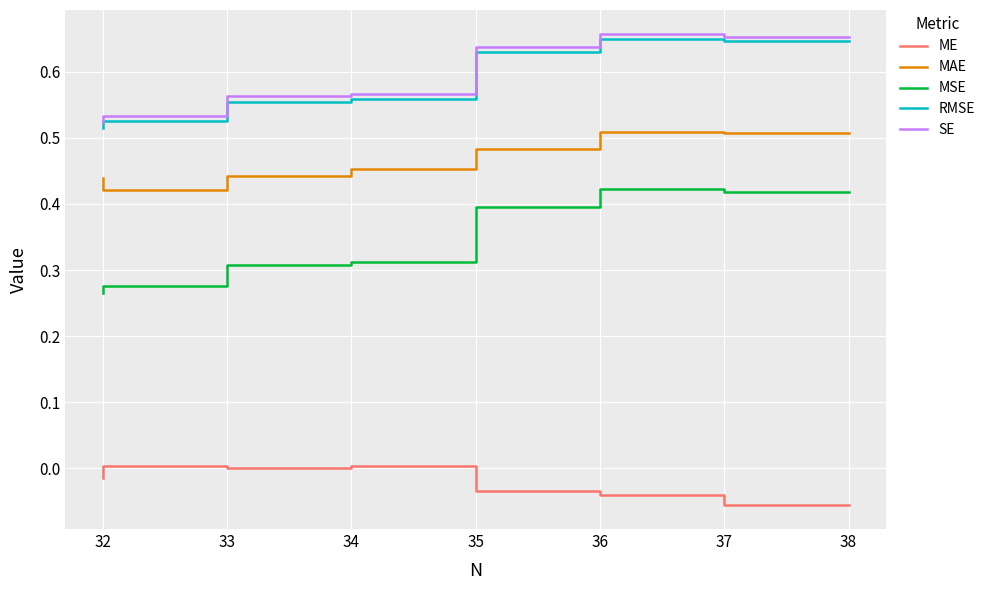

What is the value of the MAE point at the 3rd from the left?

0.5